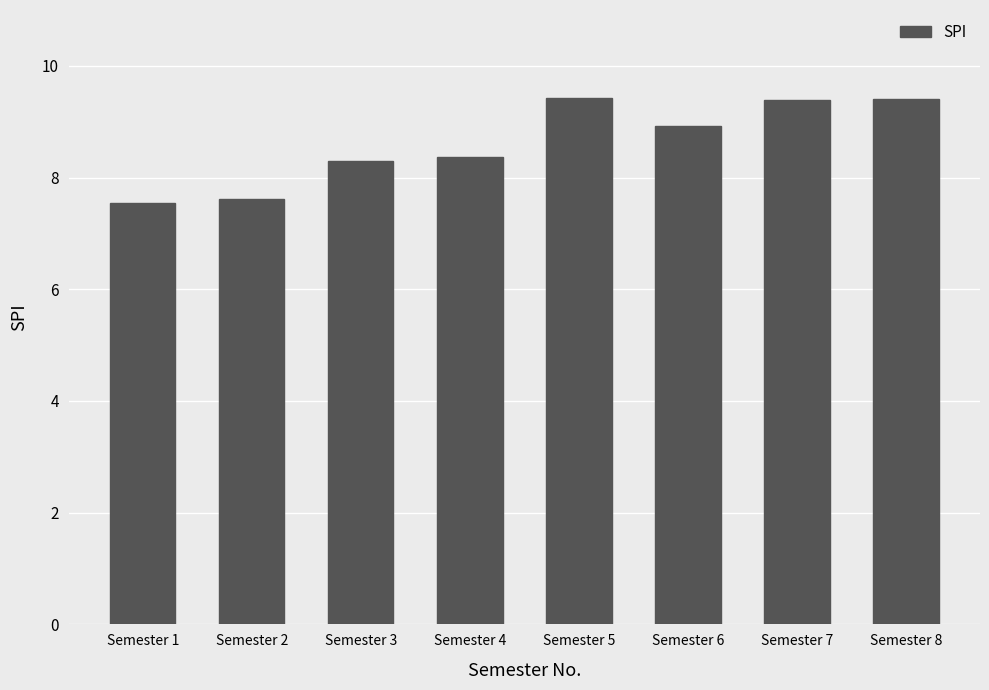

What is the sum of all values?

69.0